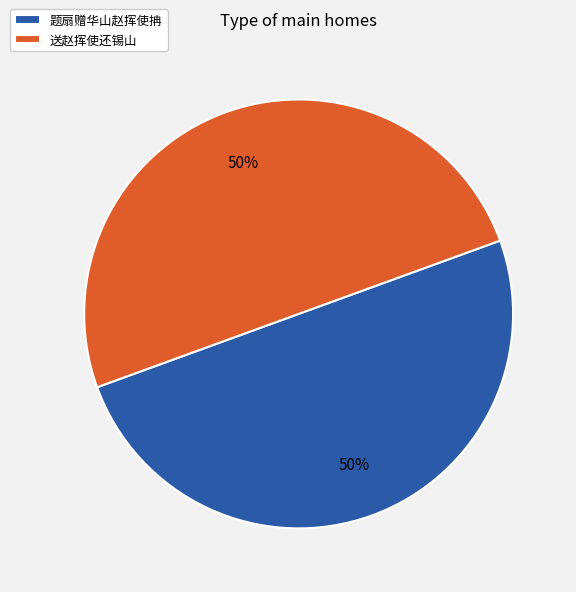

Approximately how many times larger is the value at 送赵挥使还锡山 compared to 题扇赠华山赵挥使抩?

1.0